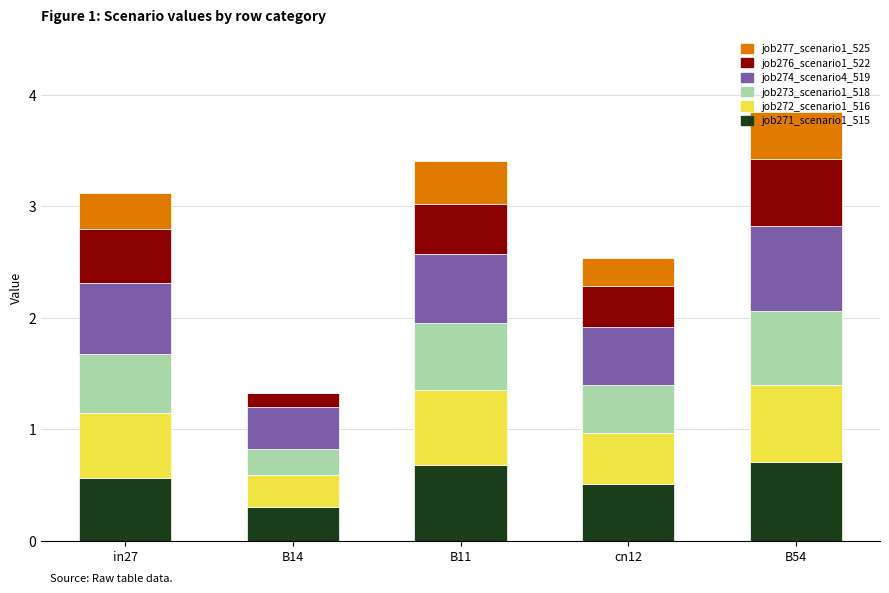

What is the sum of all job271_scenario1_515 values?

2.8